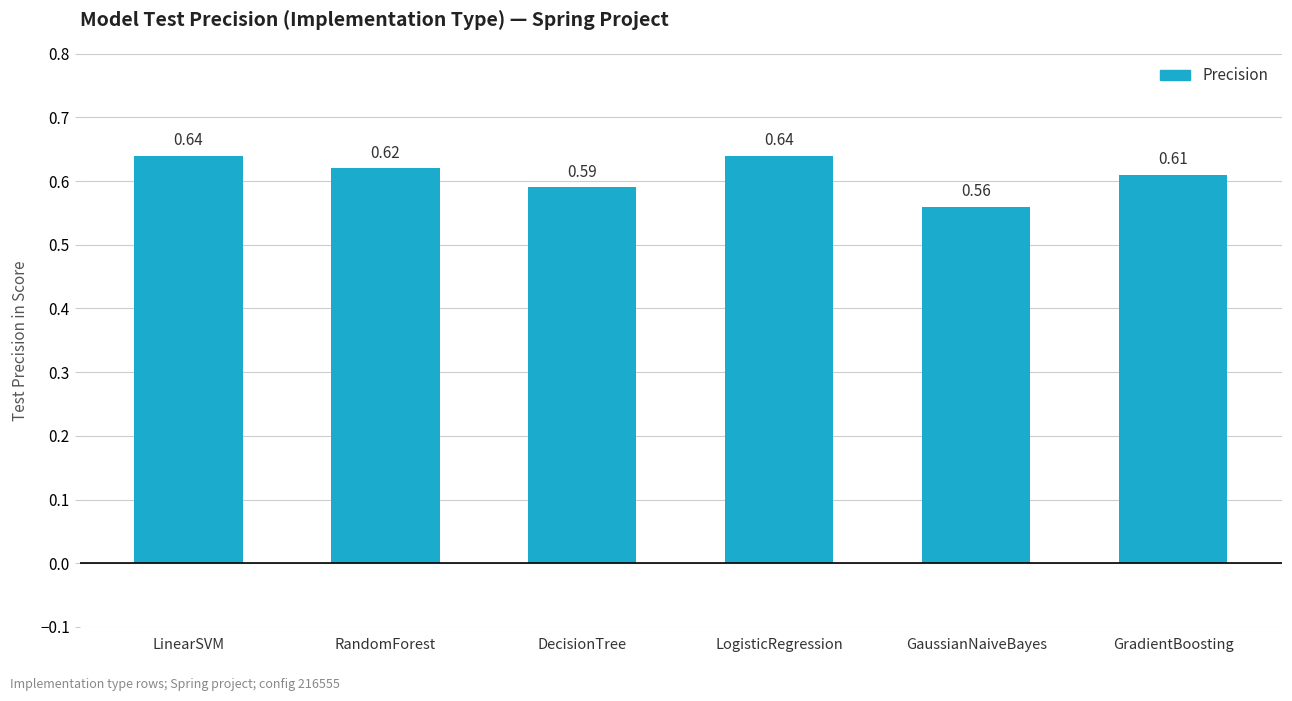

Which label corresponds to the smallest value in the chart?

GaussianNaiveBayes